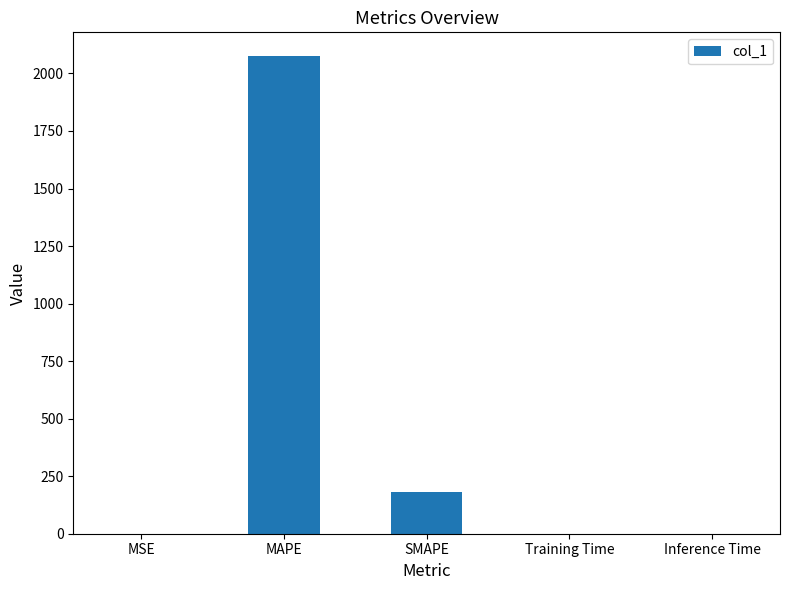

What value does the data have at MAPE?

2074.9